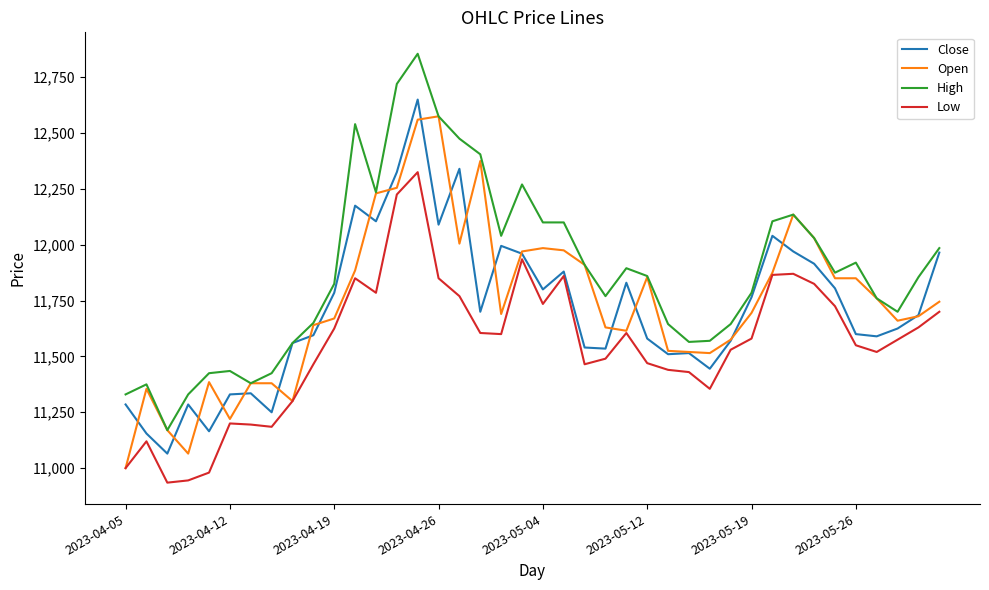

What is the greatest value displayed?

12855